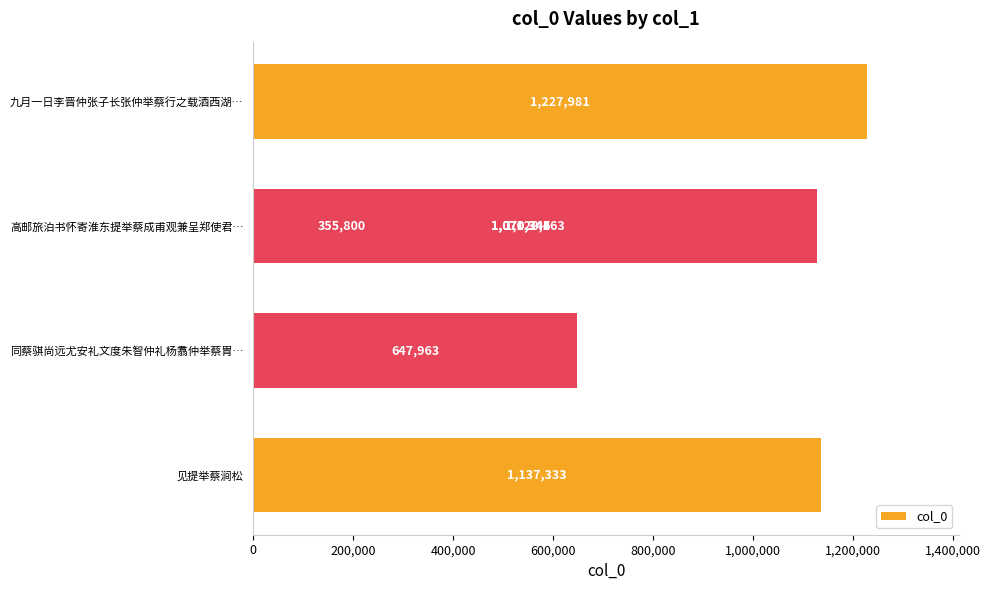

True or false: the data shows 338108 at 200,000.

False